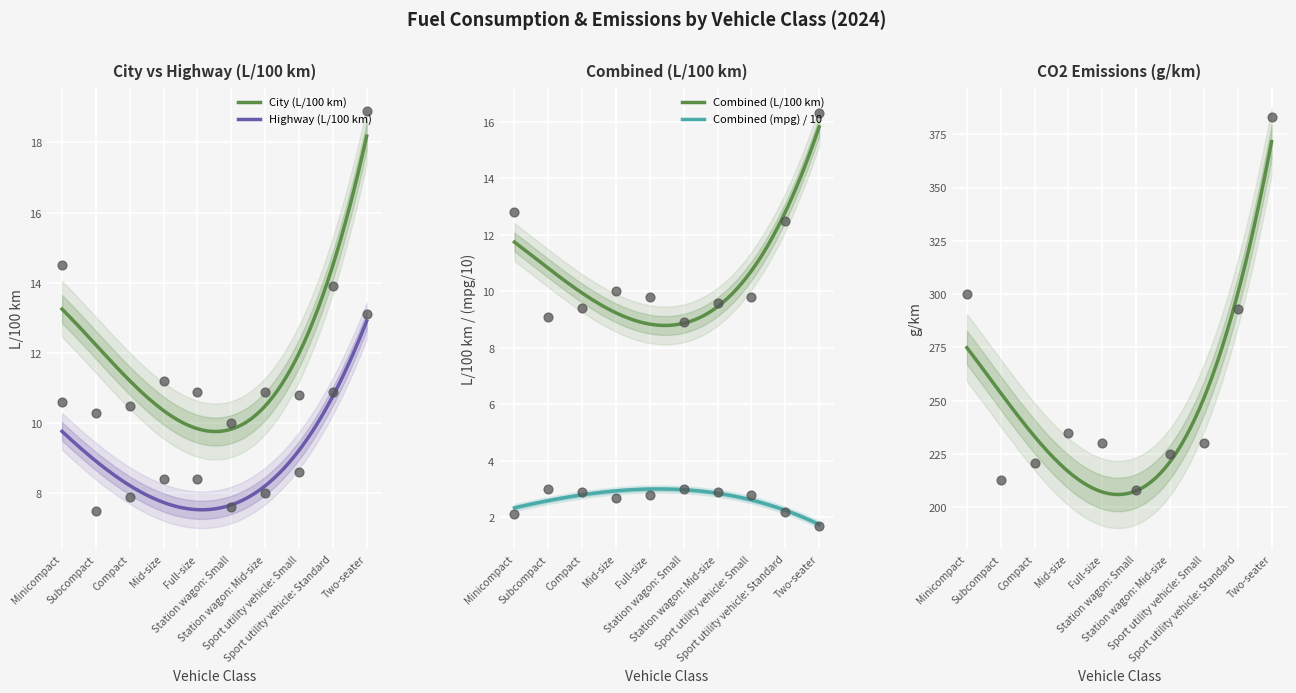

What is the lowest value of the Highway (L/100 km) series?

7.5